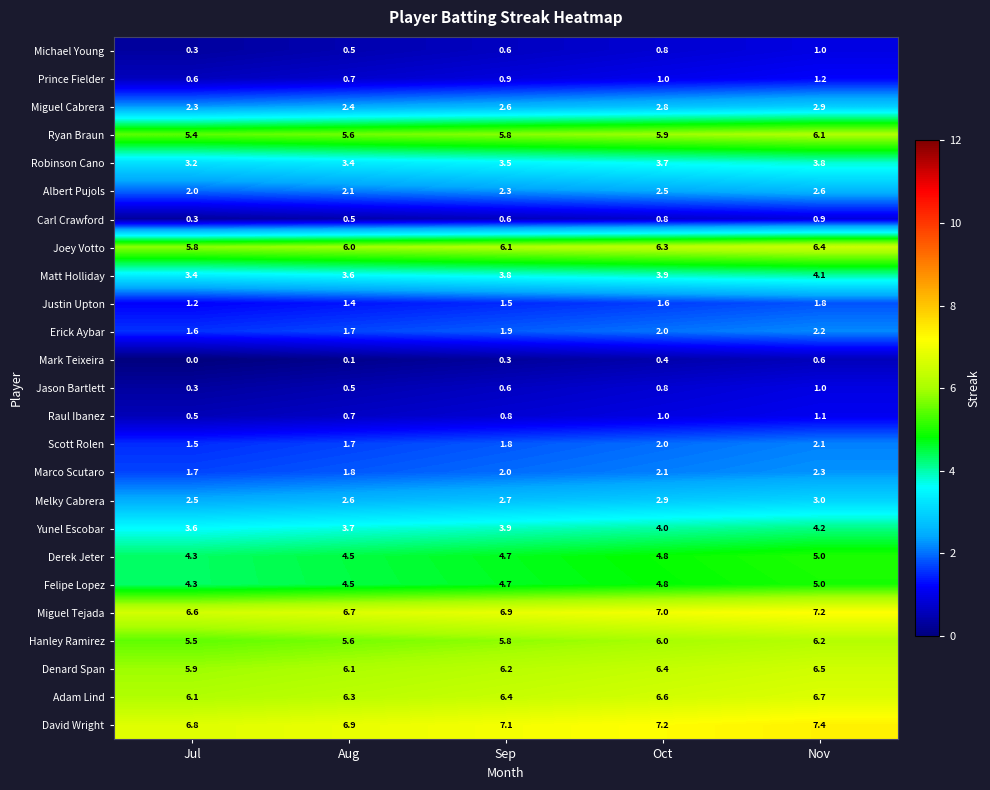

True or false: Derek Jeter has a value of 3.1 at Sep.

False